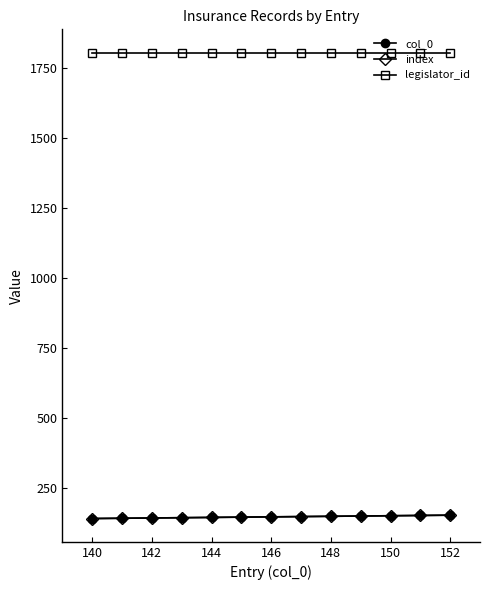

What is the maximum value shown in the chart?

1805